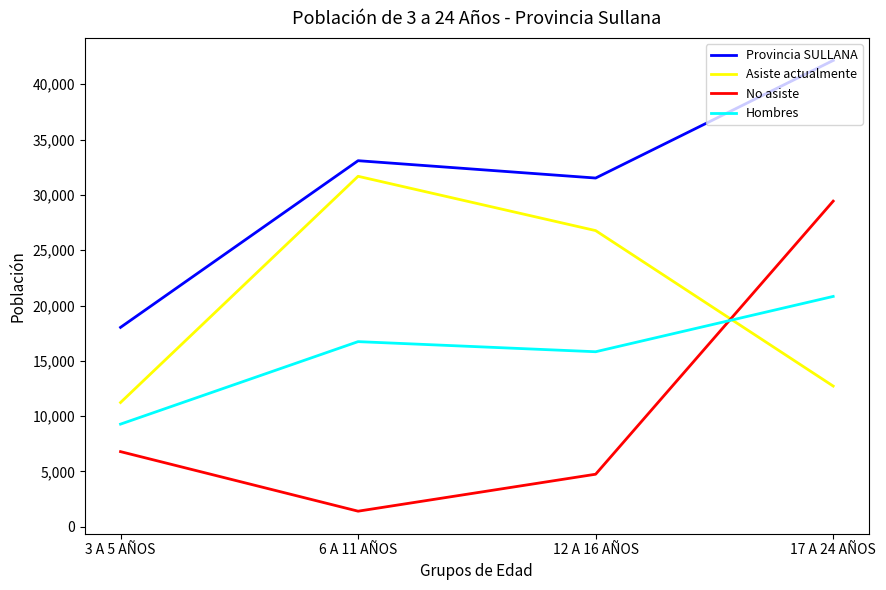

How many series are shown in this chart?

4